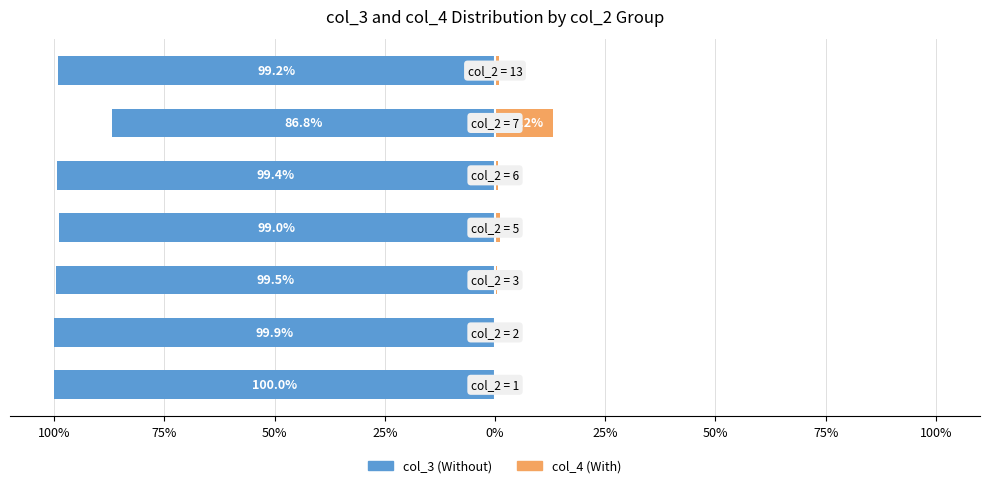

What is the spread (max minus min) of values at 75%?

100.0